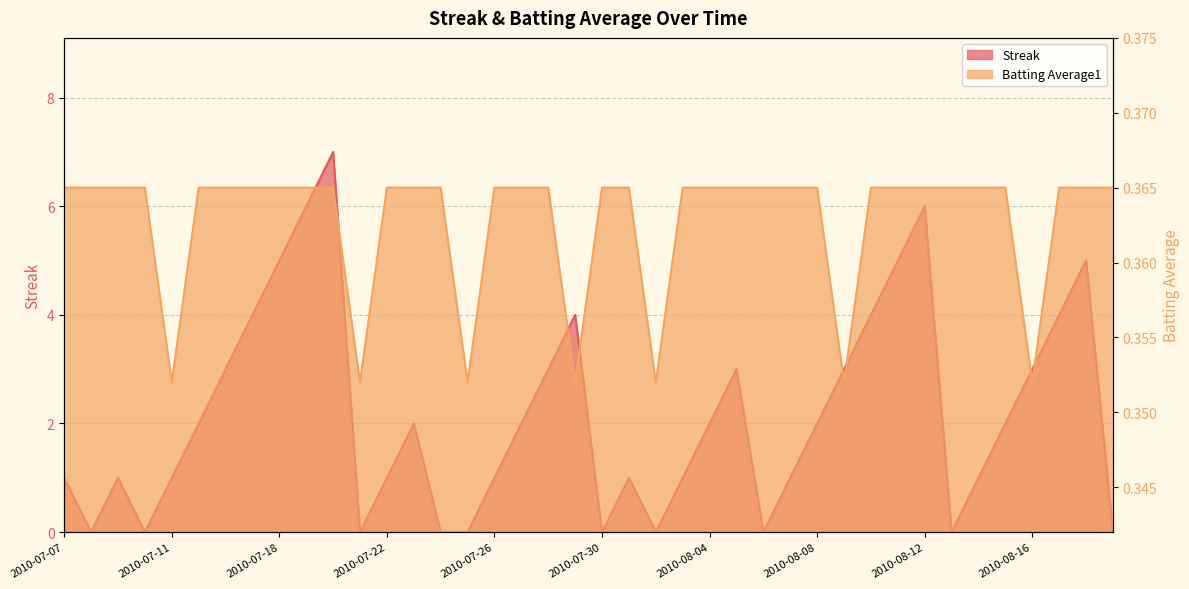

How many lines are shown in the chart?

2